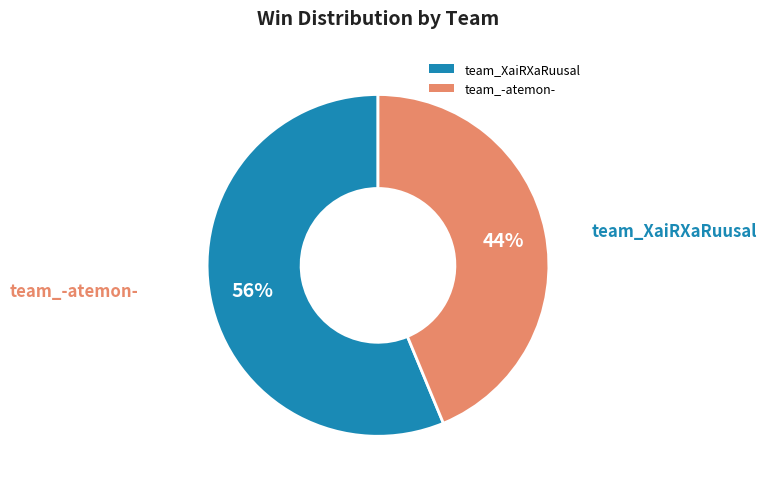

The team_-atemon- slice represents 30% of the pie. True or false?

False